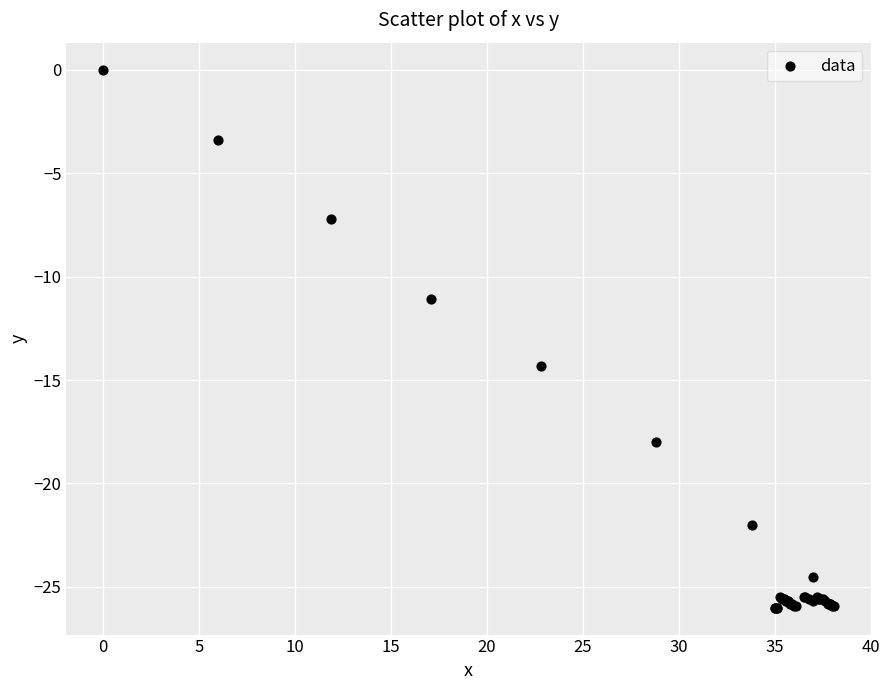

What Y value in the scatter plot is closest to -13?

-14.3